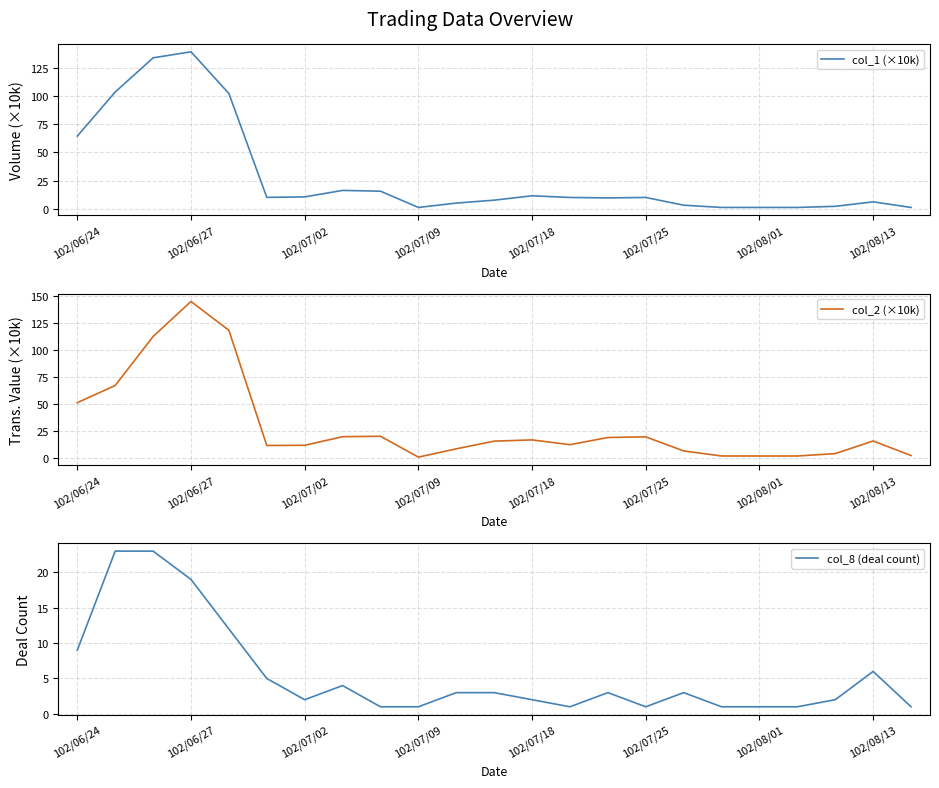

Which series has the largest total across all categories?

col_2 (×10k)